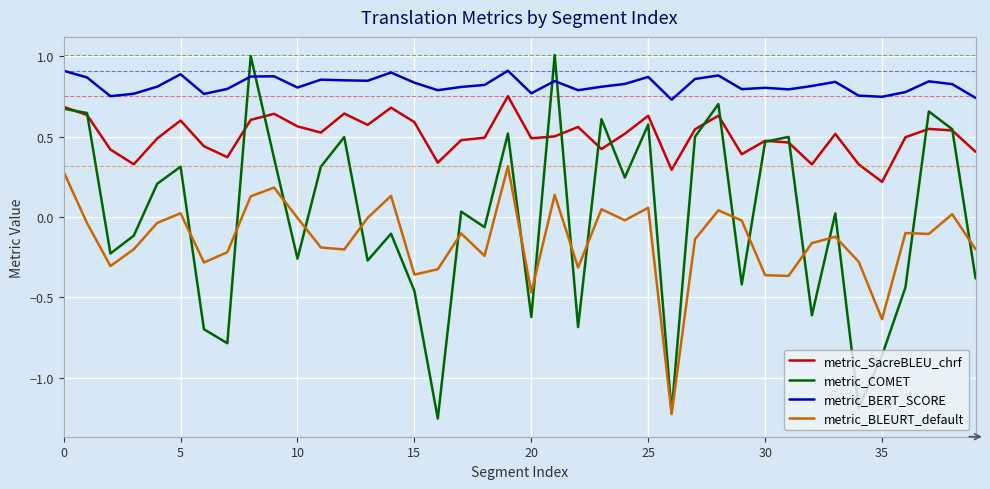

Does the chart display data point markers on the line(s)?

No